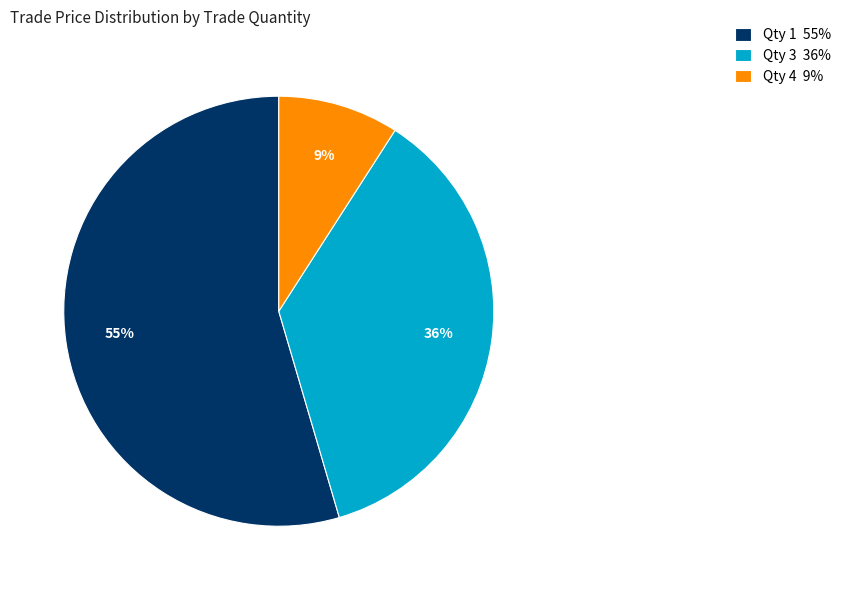

How many segments does this pie chart have?

3